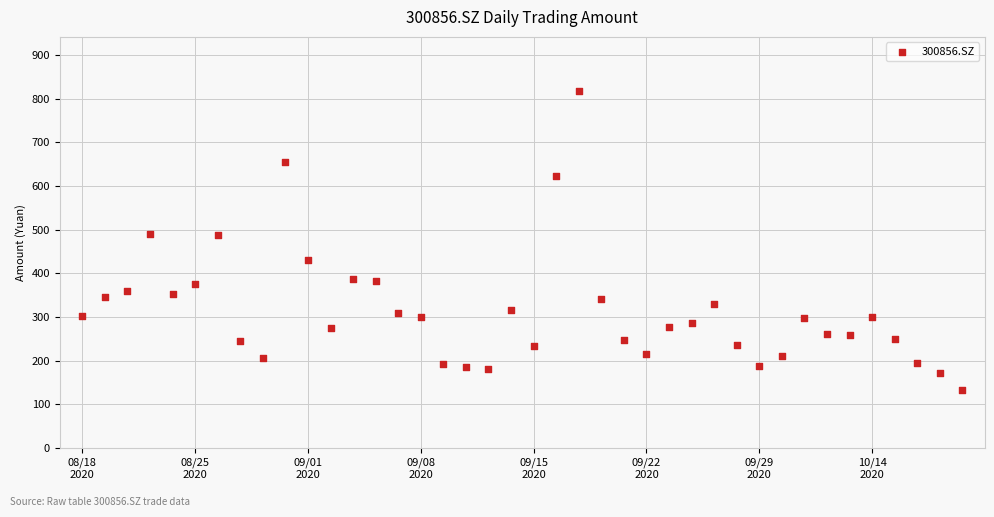

What is the range of Y values (max minus min)?

685.3